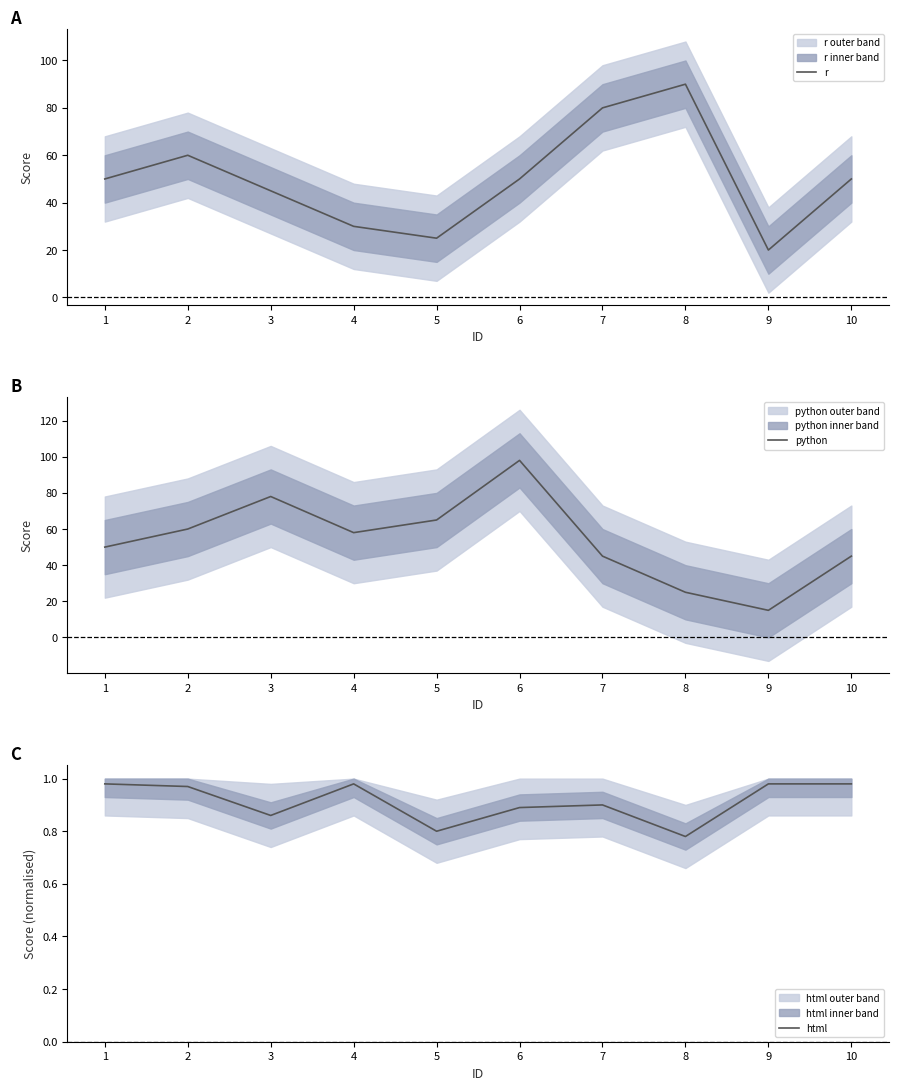

What is the value of the html point at the 7th from the left?

0.9